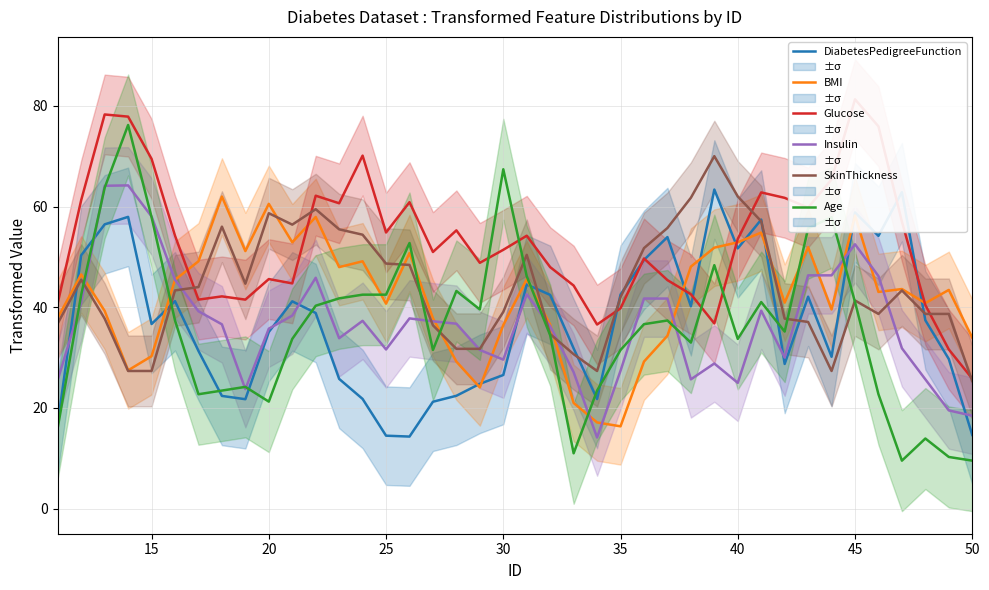

What is the difference between the SkinThickness values at 15 and 50?

2.0